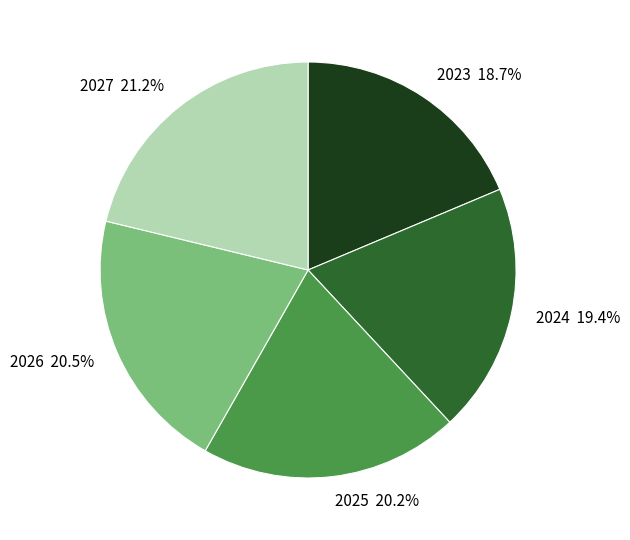

Is there a majority slice in this chart?

No